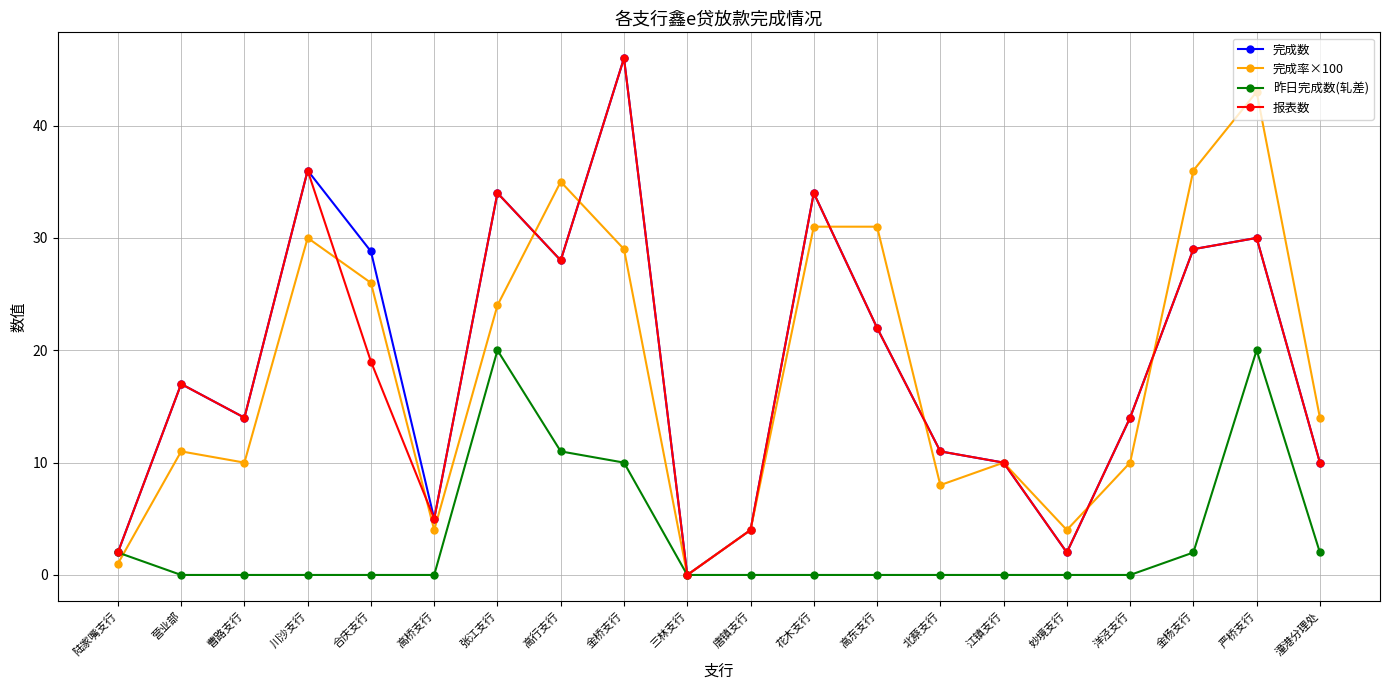

Which series has the largest total across all categories?

完成数